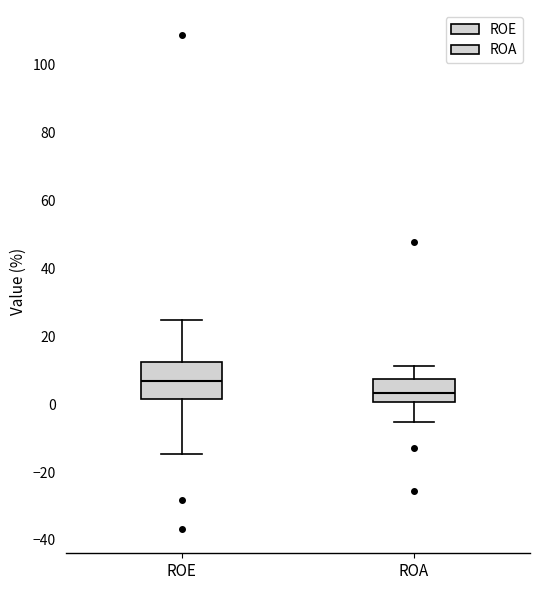

Comparing the boxes themselves (not the whiskers), which one is the tallest?

ROE